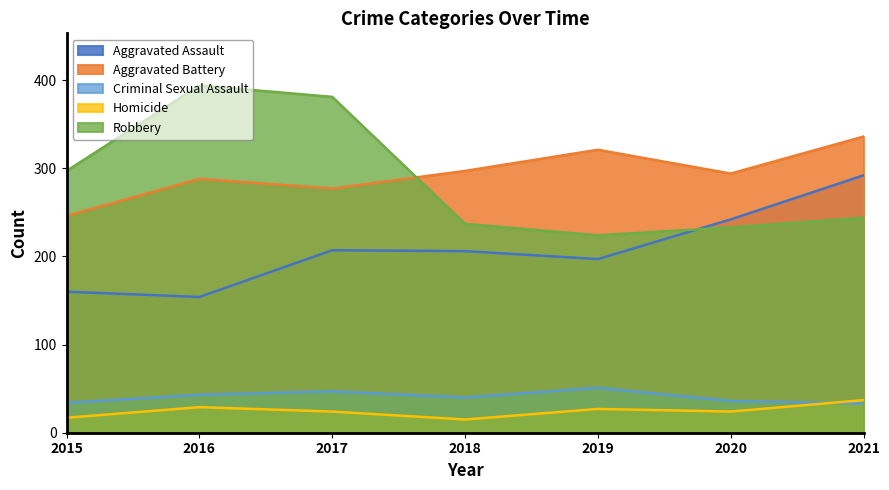

Does the chart display data point markers on the line(s)?

No